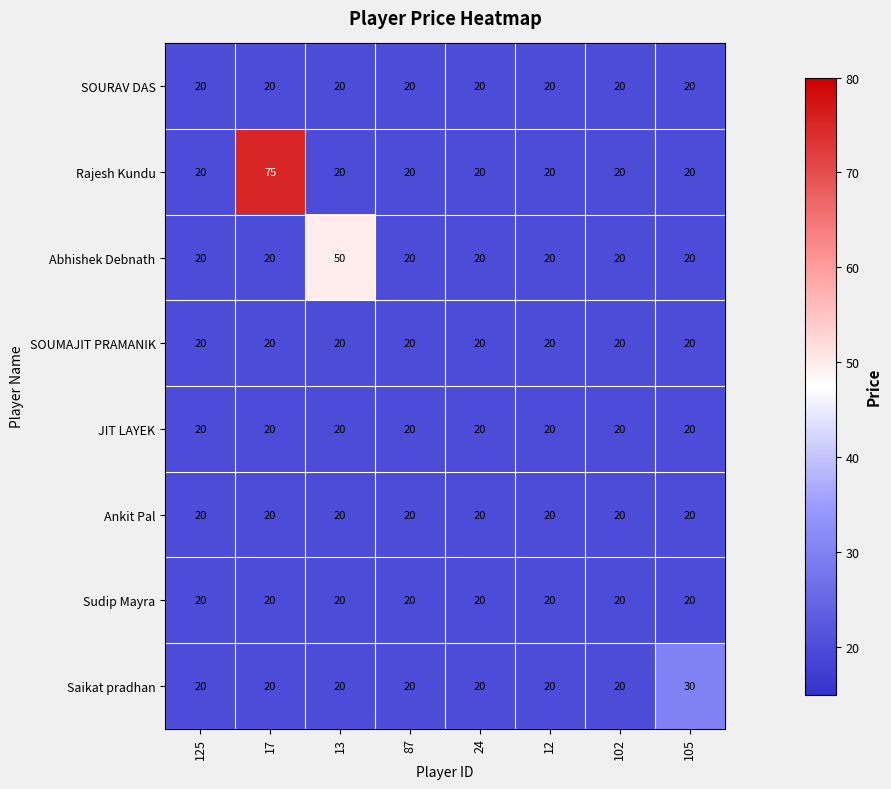

What is the minimum value shown in the chart?

20